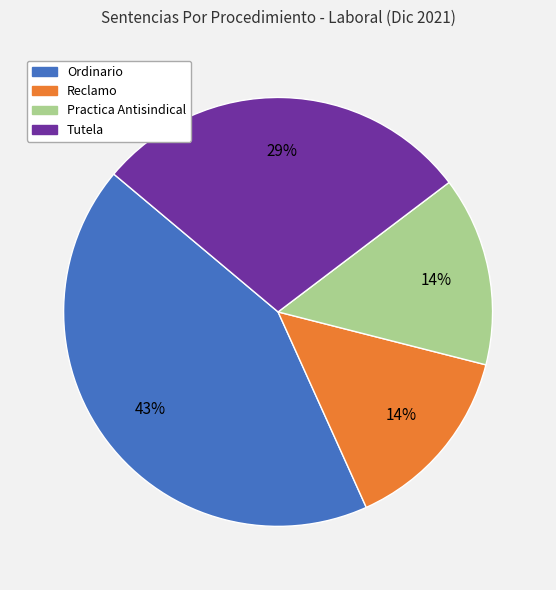

Is the sum of Ordinario and Practica Antisindical greater than half?

Yes